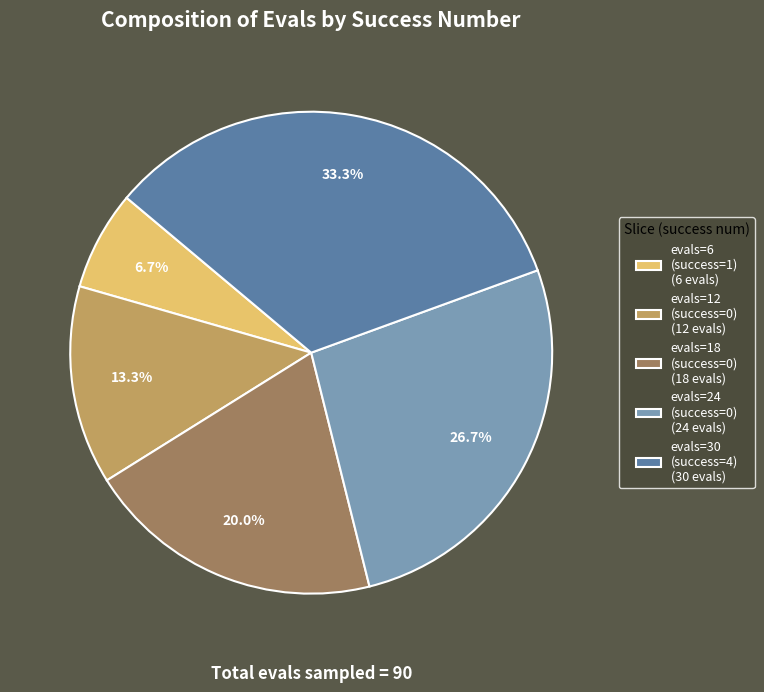

Is there any slice that represents more than half of the pie?

No